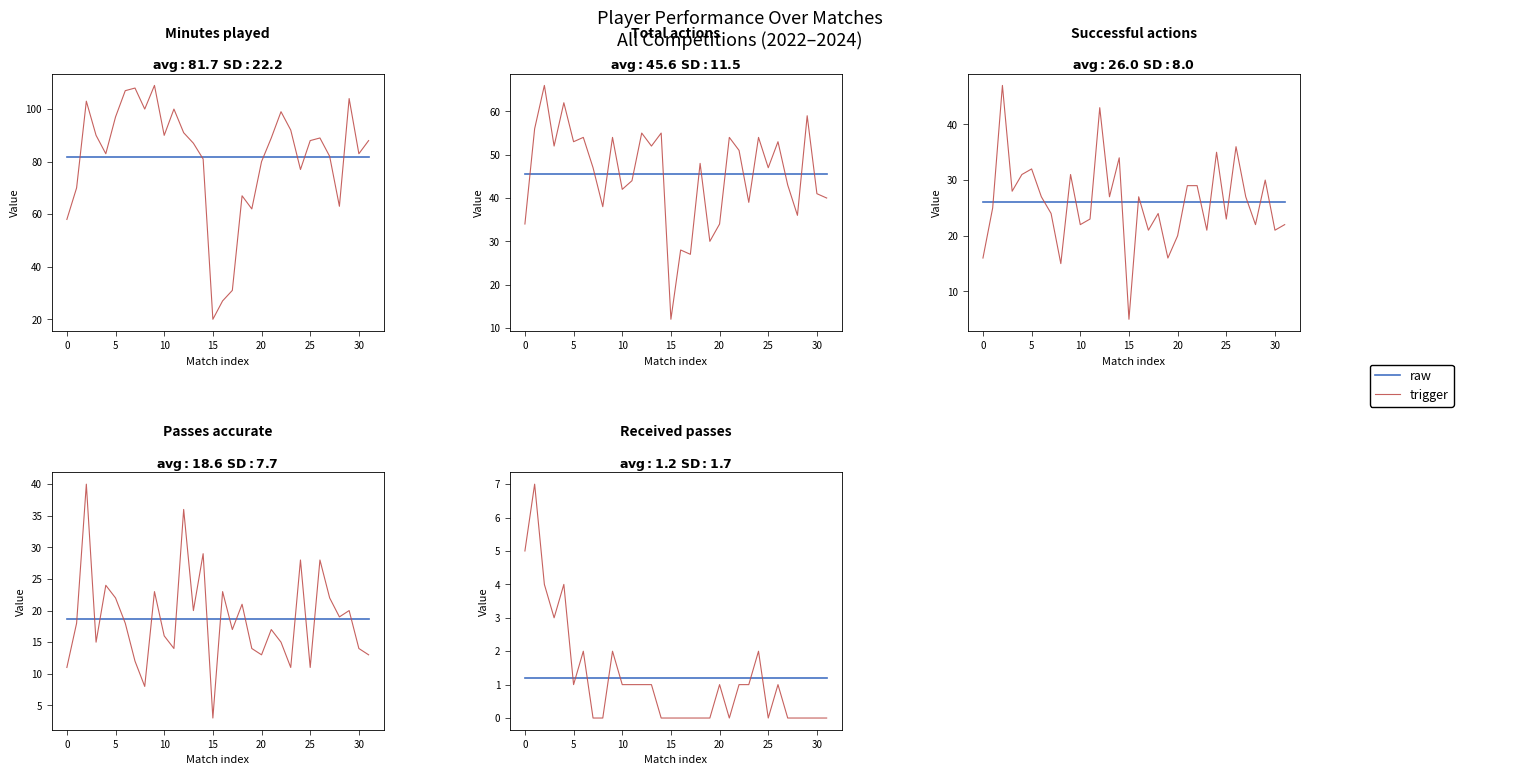

True or false: trigger has more than 2 points higher than both neighbors.

True